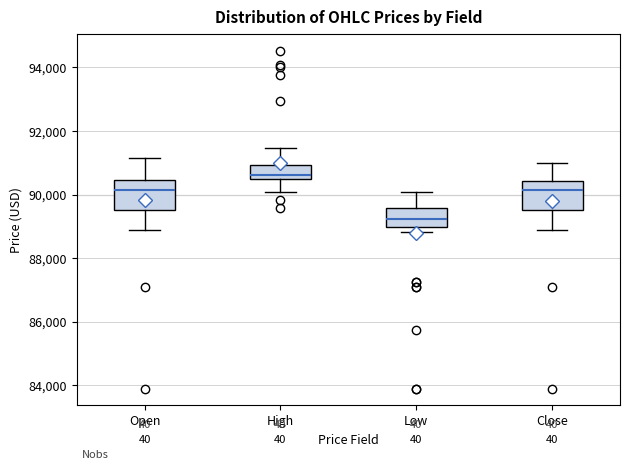

Reading left to right, transcribe this box plot: for each box, give where its median line is, the range the box spans, and where its two whiskers end, as read against the y-axis. The values are not printed on the chart, so give them approximately, as read against the axis.

Open: median 90200, box 89600 to 90400, whiskers 88800 to 91200
High: median 90600 (just above the box's lower edge), box 90600 to 91000, whiskers 90000 to 91400
Low: median 89200, box 89000 to 89600, whiskers 88800 to 90000
Close: median 90200, box 89600 to 90400, whiskers 88800 to 91000